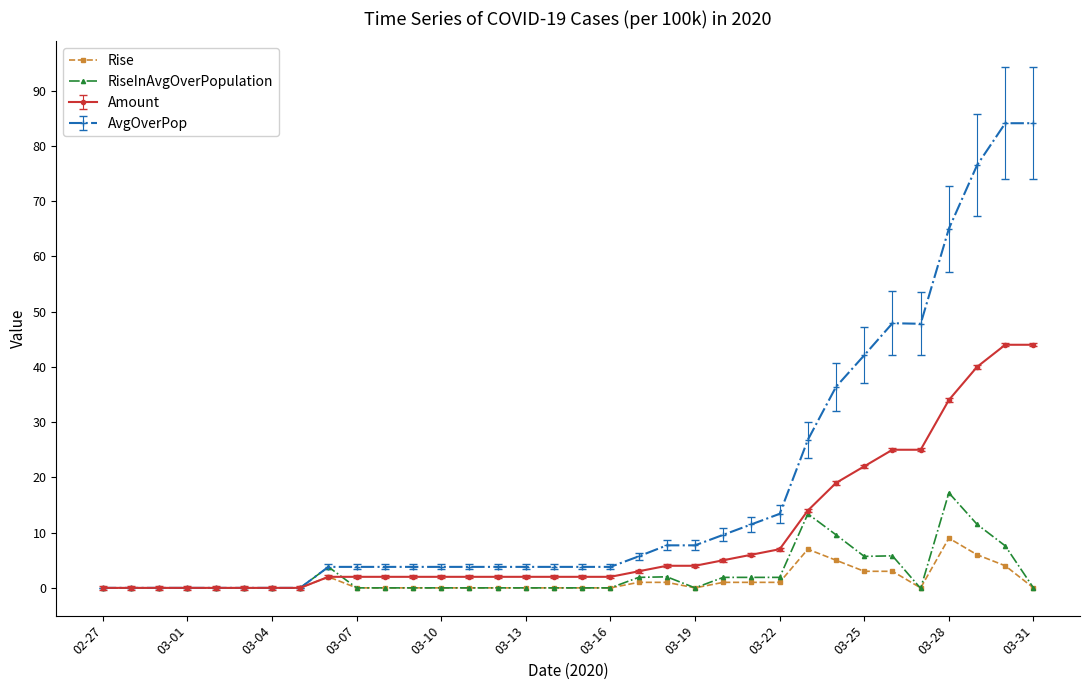

What is the greatest value displayed?

84.1